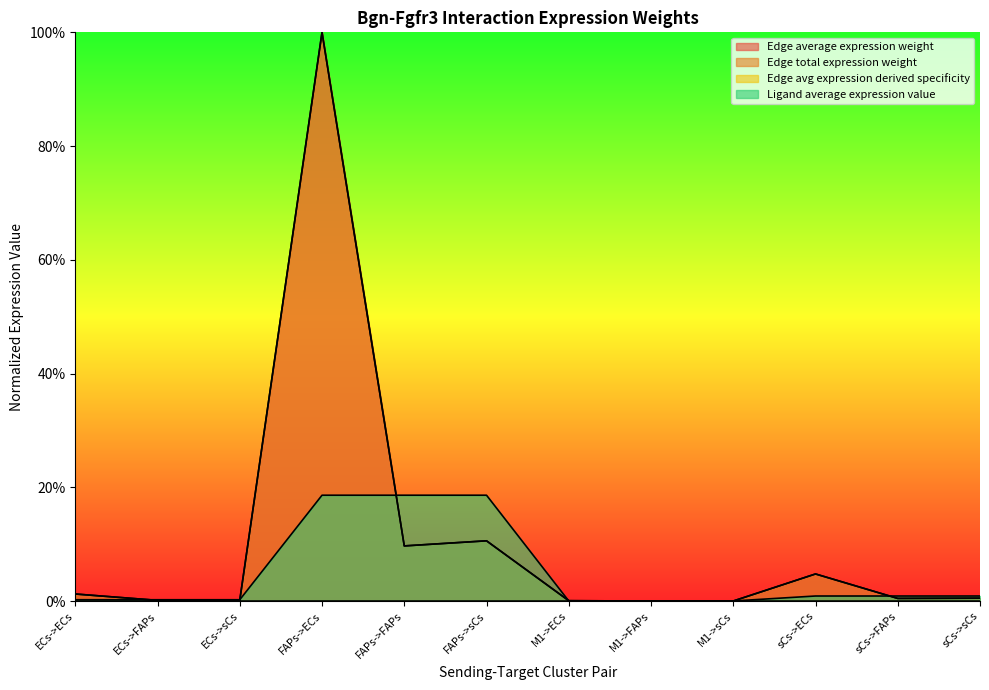

Which label corresponds to the largest value in the chart?

FAPs->ECs